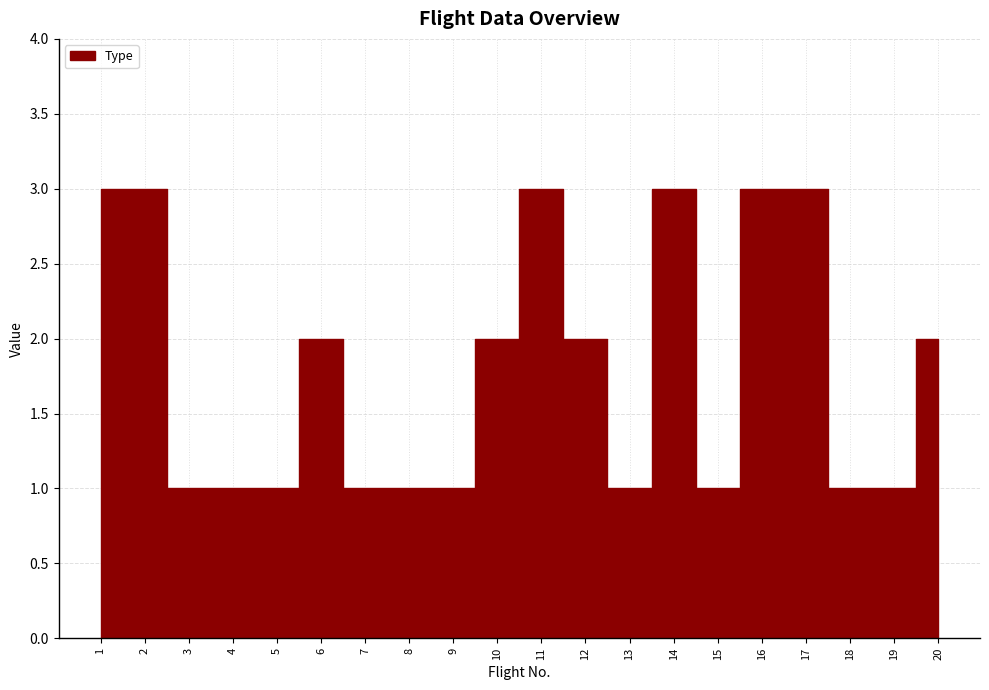

Reading left to right, what are all the values shown in this chart?

1=3	2=3	3=1	4=1	5=1	6=2	7=1	8=1	9=1	10=2	11=3	12=2	13=1	14=3	15=1	16=3	17=3	18=1	19=1	20=2